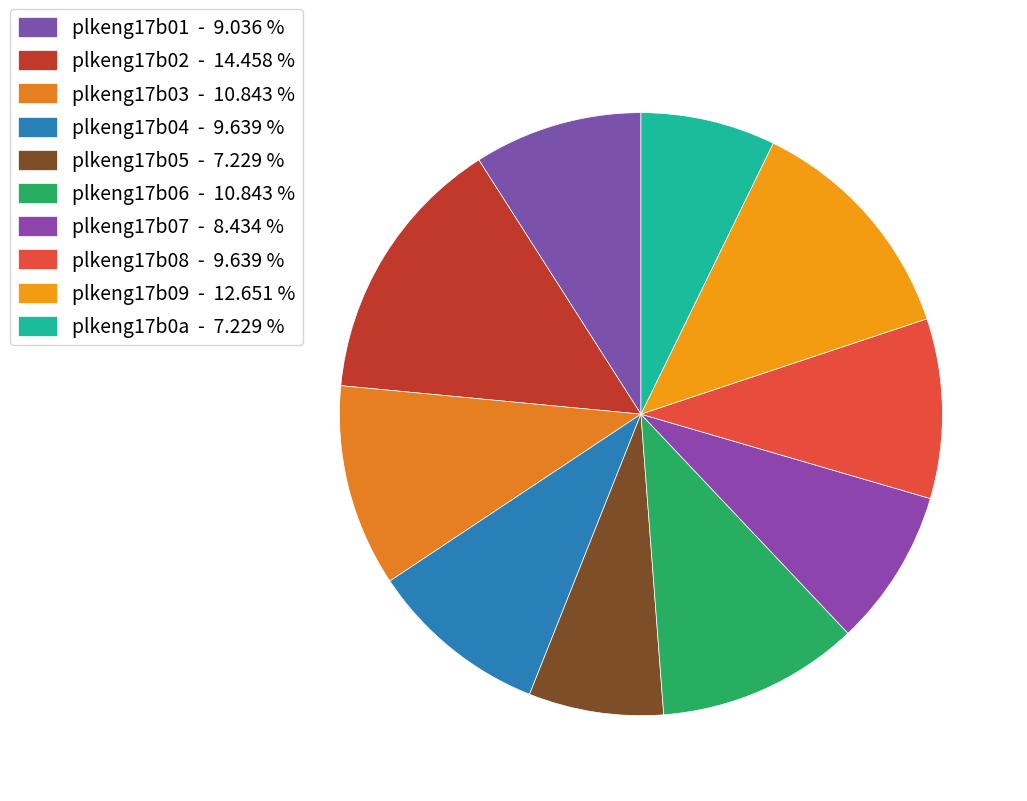

How many segments does this pie chart have?

10